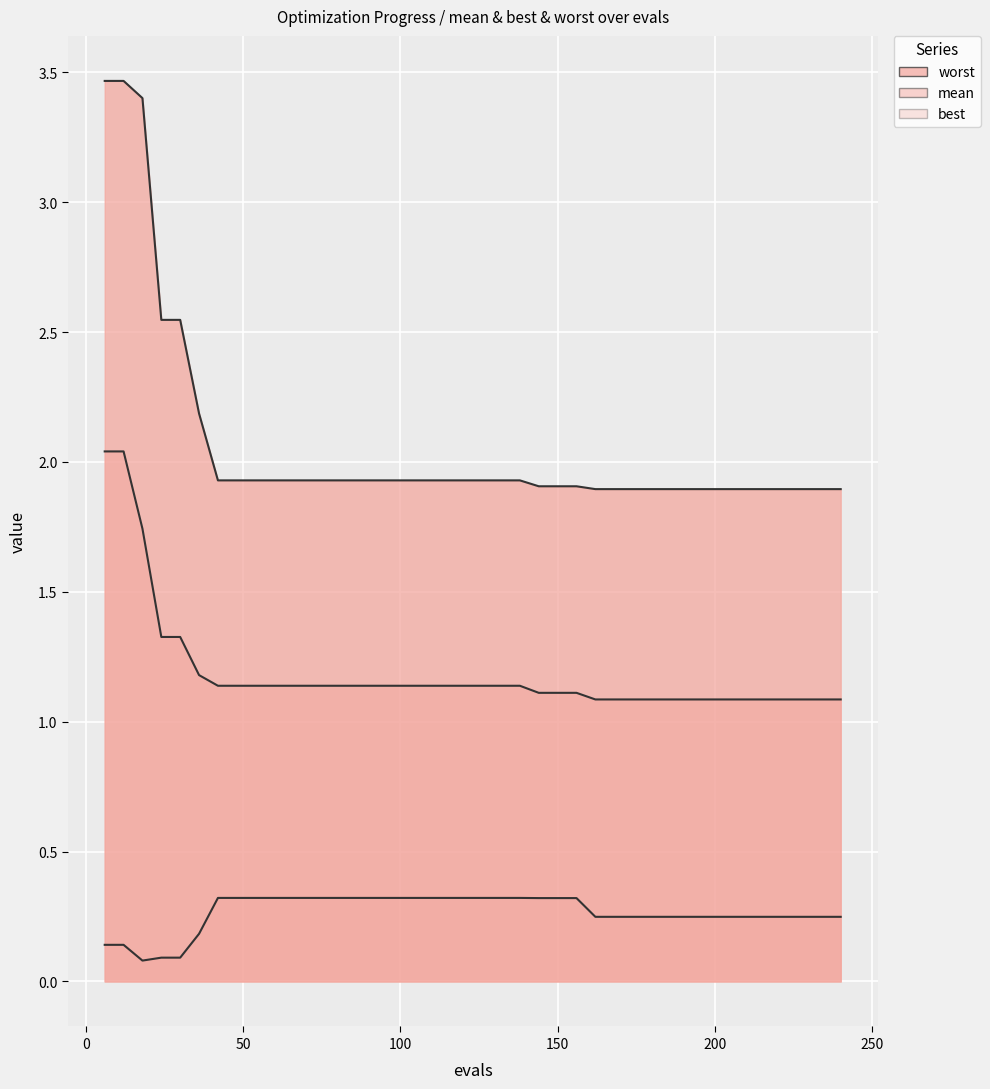

True or false: best has a value of 0.2 at 24.

False